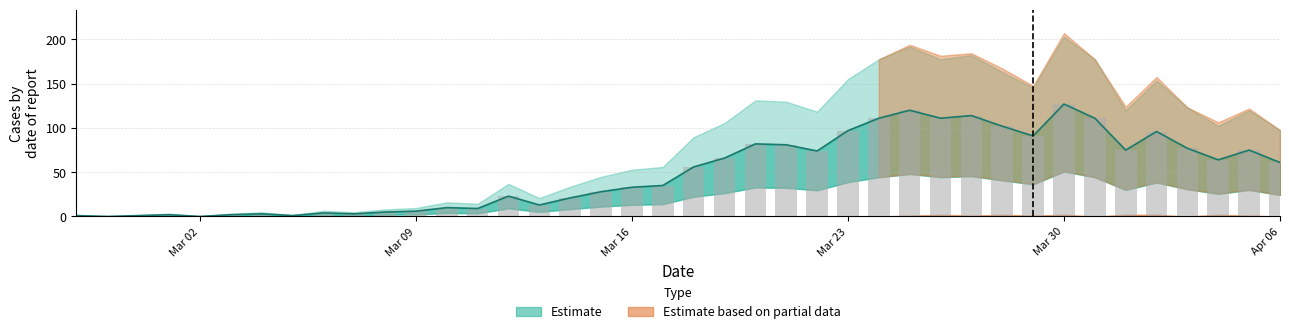

Where is the data nearest to the value 63?

2020-04-04